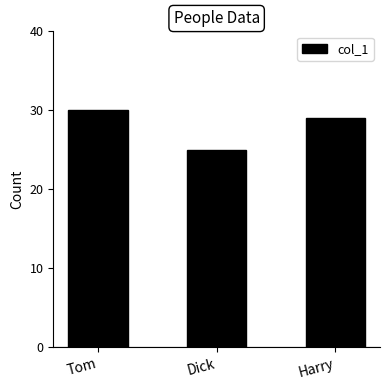

What is the label of the 3rd bar from the right?

Tom